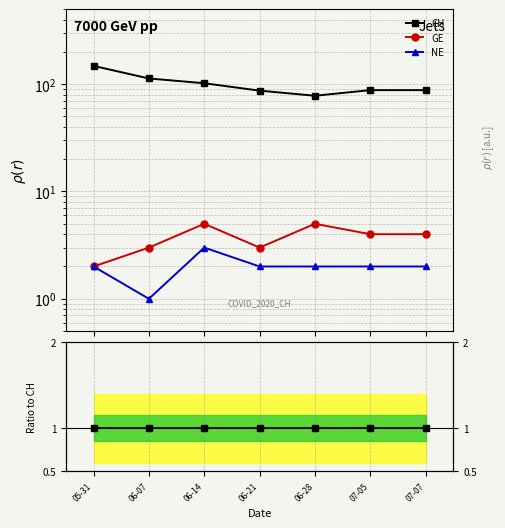

Which label corresponds to the largest value in the chart?

05-31